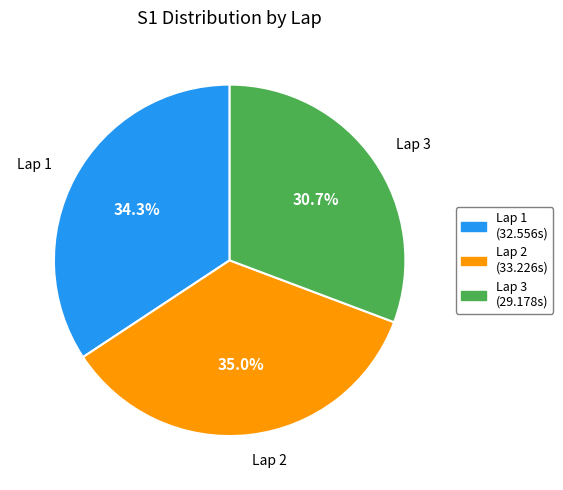

Does any single category account for the majority?

No